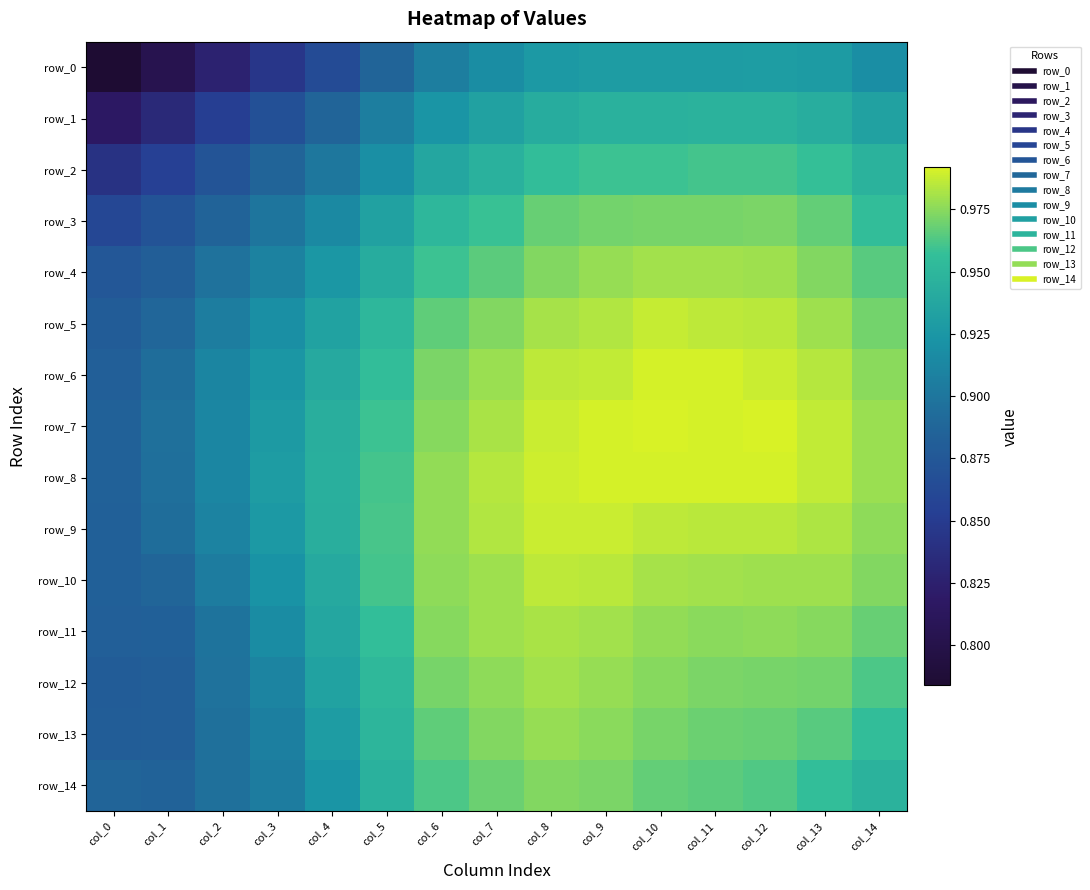

Reading left to right, transcribe all the data shown in this chart.

row_0: 0.8	0.8	0.8	0.8	0.9	0.9	0.9	0.9	0.9	0.9	0.9	0.9	0.9	0.9	0.9
row_1: 0.8	0.8	0.9	0.9	0.9	0.9	0.9	0.9	0.9	0.9	0.9	0.9	0.9	0.9	0.9
row_2: 0.8	0.9	0.9	0.9	0.9	0.9	0.9	0.9	1.0	1.0	1.0	1.0	1.0	1.0	0.9
row_3: 0.9	0.9	0.9	0.9	0.9	0.9	1.0	1.0	1.0	1.0	1.0	1.0	1.0	1.0	1.0
row_4: 0.9	0.9	0.9	0.9	0.9	0.9	1.0	1.0	1.0	1.0	1.0	1.0	1.0	1.0	1.0
row_5: 0.9	0.9	0.9	0.9	0.9	1.0	1.0	1.0	1.0	1.0	1.0	1.0	1.0	1.0	1.0
row_6: 0.9	0.9	0.9	0.9	0.9	1.0	1.0	1.0	1.0	1.0	1.0	1.0	1.0	1.0	1.0
row_7: 0.9	0.9	0.9	0.9	0.9	1.0	1.0	1.0	1.0	1.0	1.0	1.0	1.0	1.0	1.0
row_8: 0.9	0.9	0.9	0.9	0.9	1.0	1.0	1.0	1.0	1.0	1.0	1.0	1.0	1.0	1.0
row_9: 0.9	0.9	0.9	0.9	0.9	1.0	1.0	1.0	1.0	1.0	1.0	1.0	1.0	1.0	1.0
row_10: 0.9	0.9	0.9	0.9	0.9	1.0	1.0	1.0	1.0	1.0	1.0	1.0	1.0	1.0	1.0
row_11: 0.9	0.9	0.9	0.9	0.9	1.0	1.0	1.0	1.0	1.0	1.0	1.0	1.0	1.0	1.0
row_12: 0.9	0.9	0.9	0.9	0.9	1.0	1.0	1.0	1.0	1.0	1.0	1.0	1.0	1.0	1.0
row_13: 0.9	0.9	0.9	0.9	0.9	0.9	1.0	1.0	1.0	1.0	1.0	1.0	1.0	1.0	1.0
row_14: 0.9	0.9	0.9	0.9	0.9	0.9	1.0	1.0	1.0	1.0	1.0	1.0	1.0	1.0	0.9